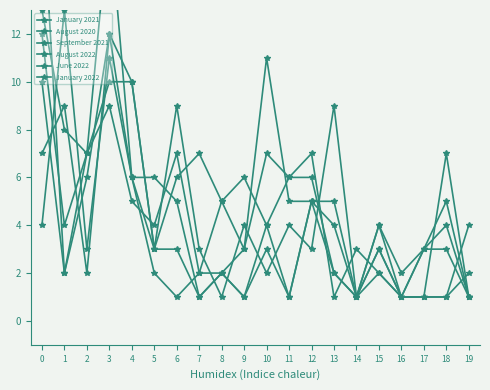

True or false: September 2021 has more than 1 points higher than both neighbors.

True